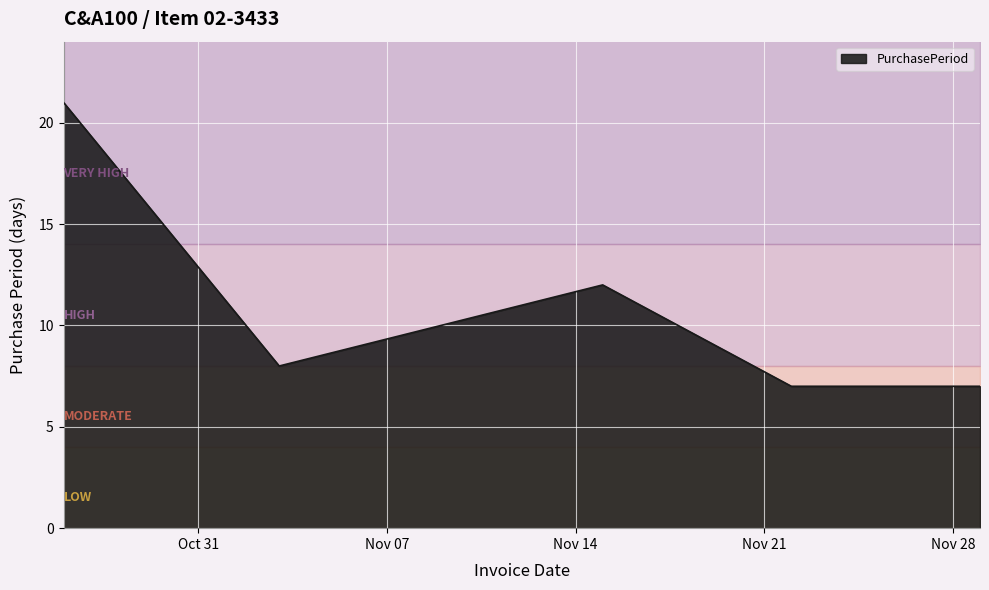

True or false: the data has more than 2 interior local peaks.

False